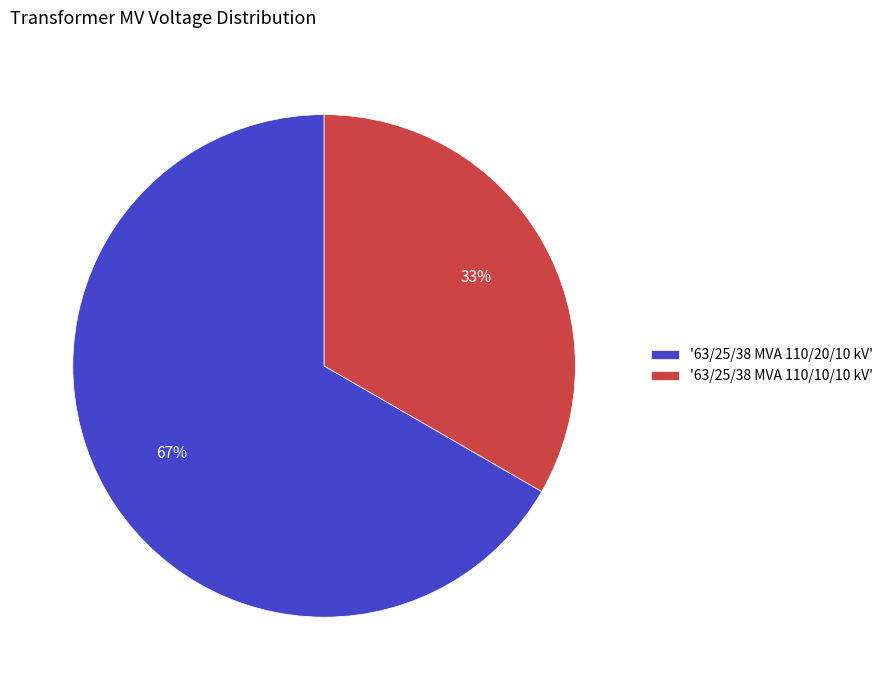

Combined, do '63/25/38 MVA 110/20/10 kV' and '63/25/38 MVA 110/10/10 kV' account for over 50%?

Yes